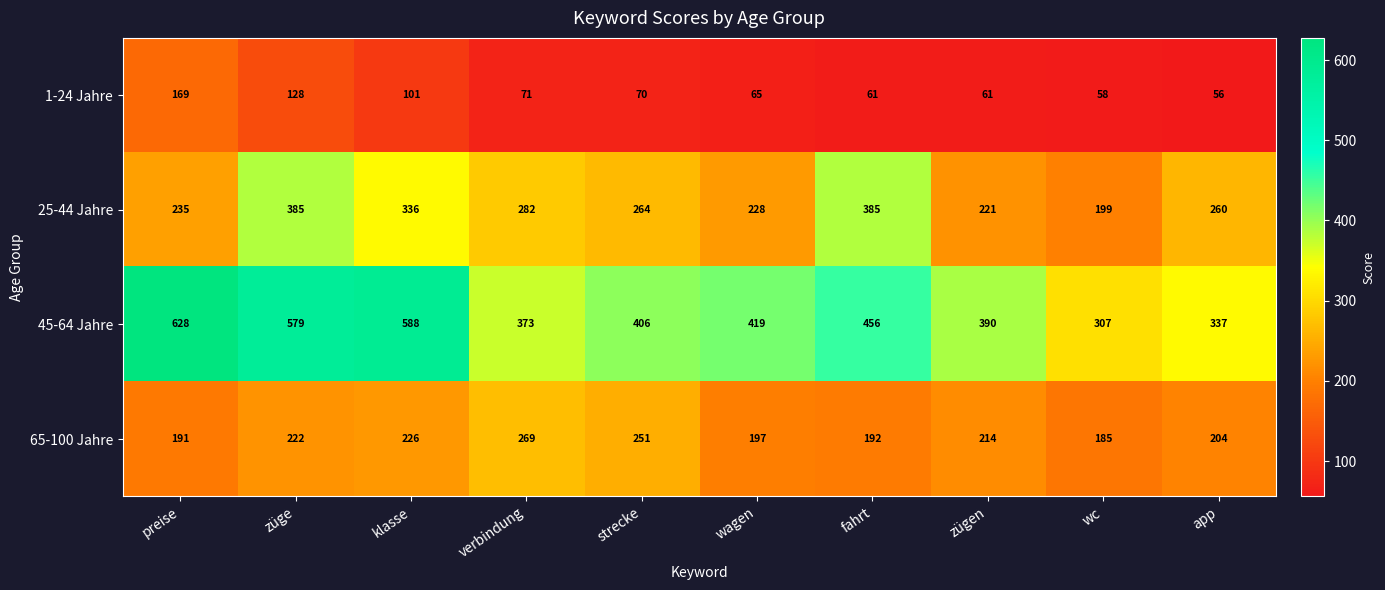

What is the sum of the 1-24 Jahre values at fahrt and klasse?

162